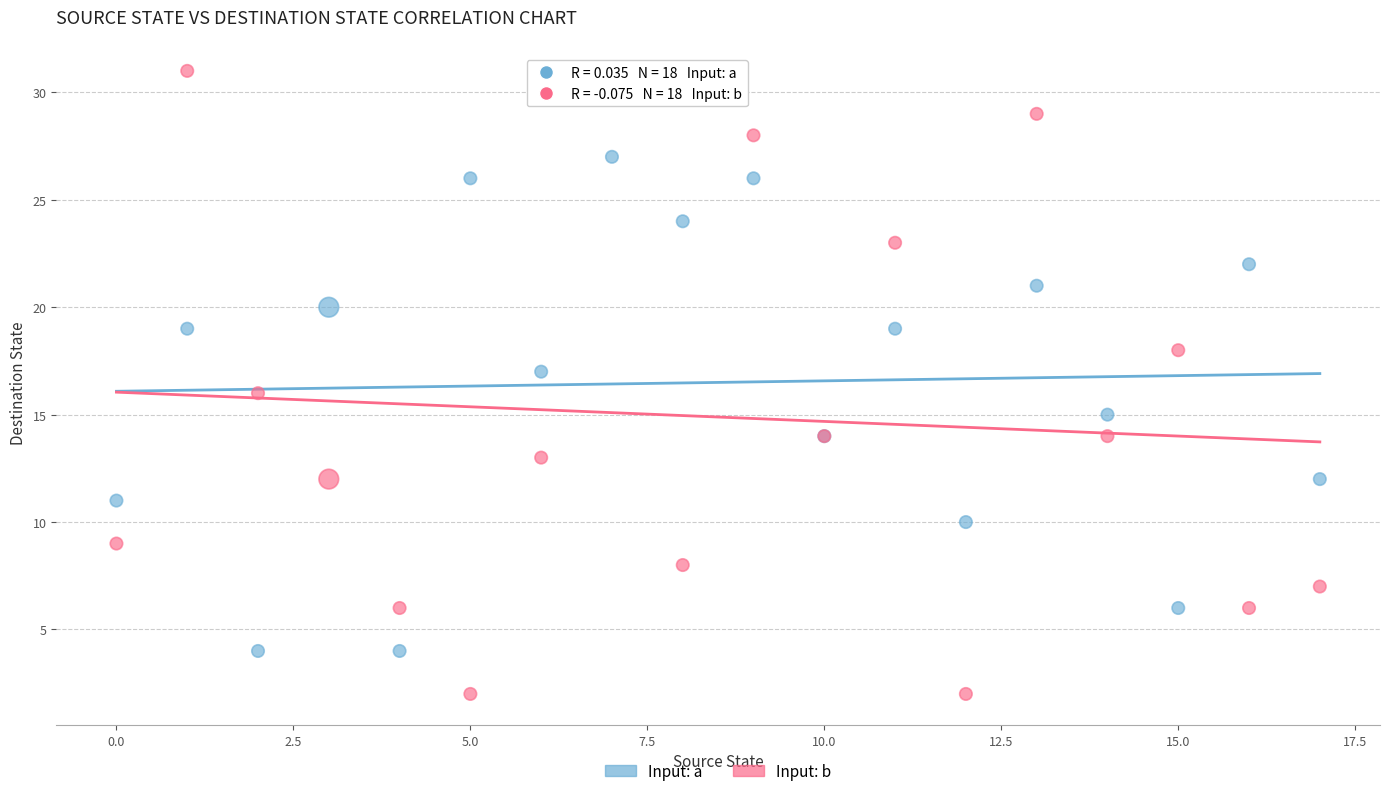

Which series has the largest Y range (max minus min)?

Input: b